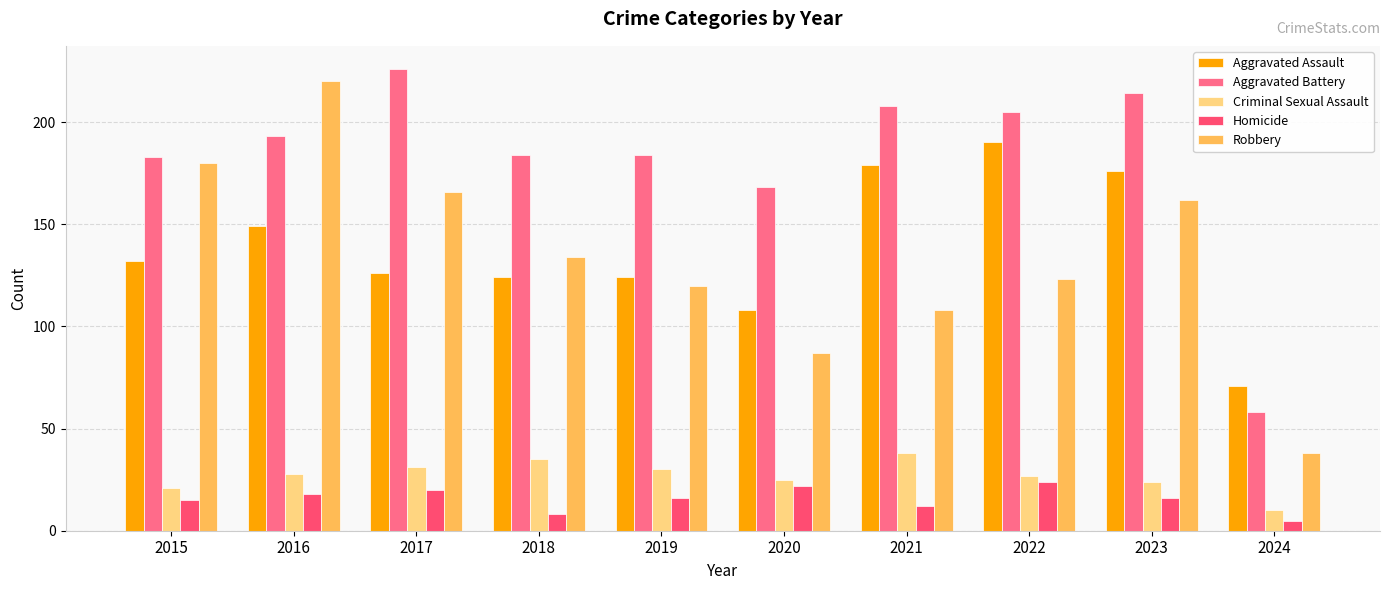

What is the spread (max minus min) of values at 2021?

196